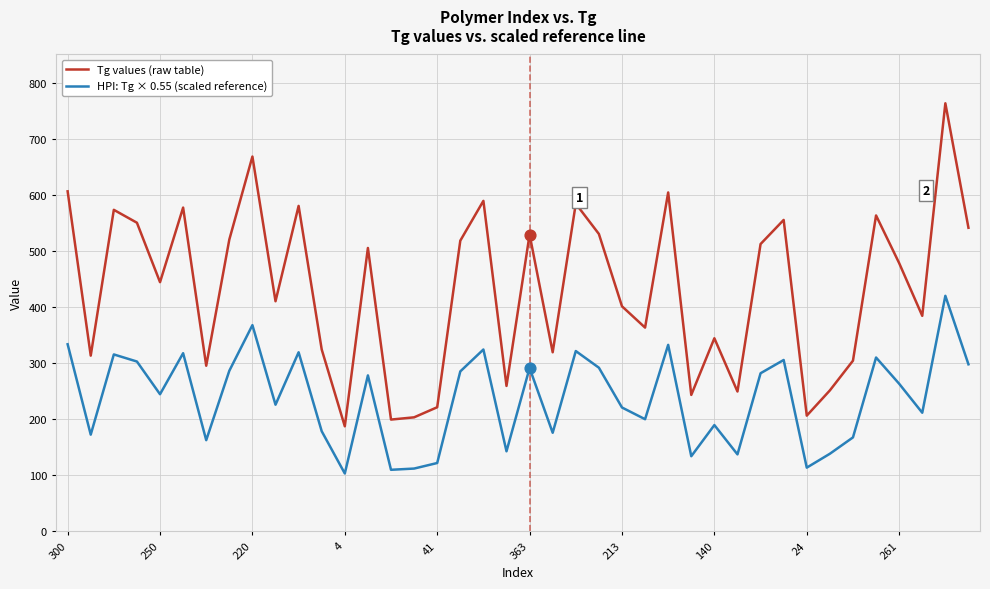

Which series has the largest total across all categories?

Tg values (raw table)